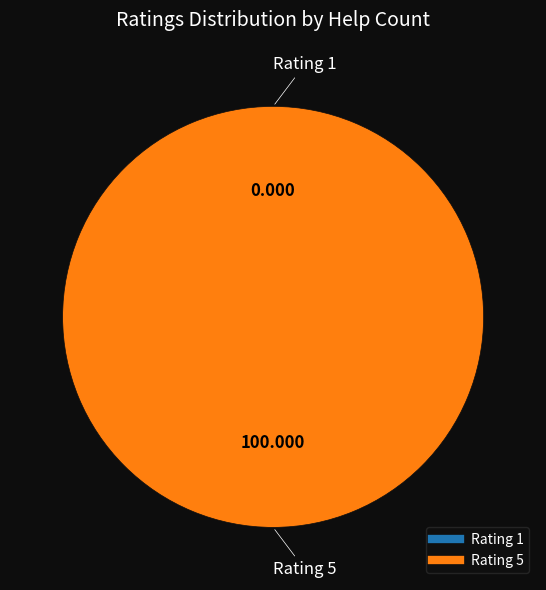

Which category accounts for the majority?

5